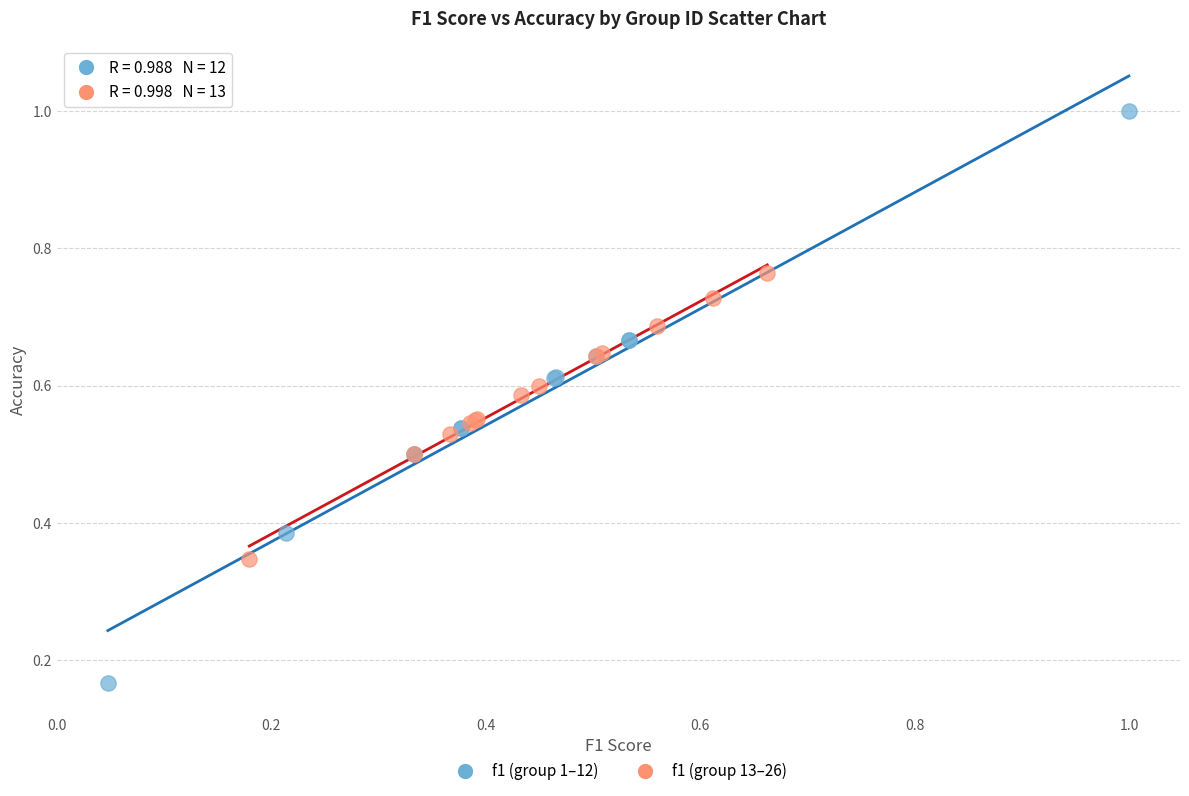

Which series reaches the minimum Y coordinate?

f1 (group 1–12)